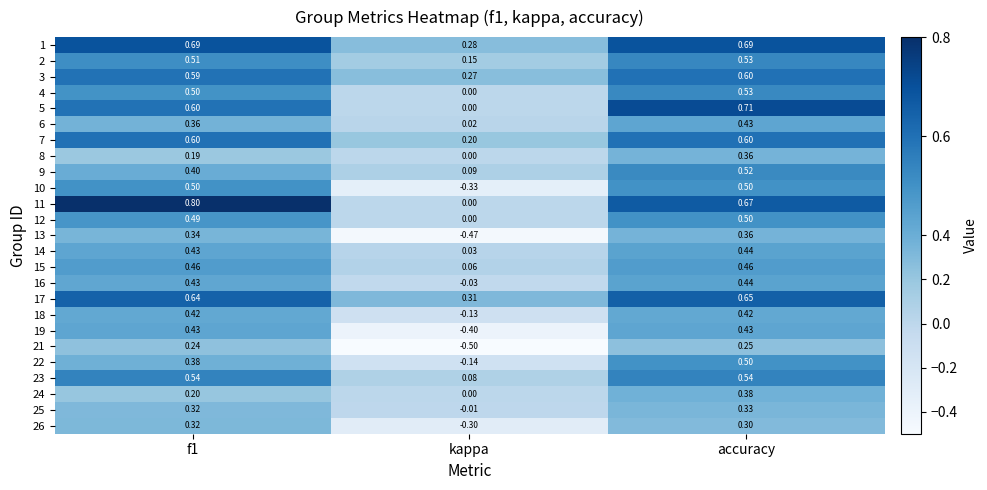

What is the difference between the highest and lowest values at kappa?

0.8